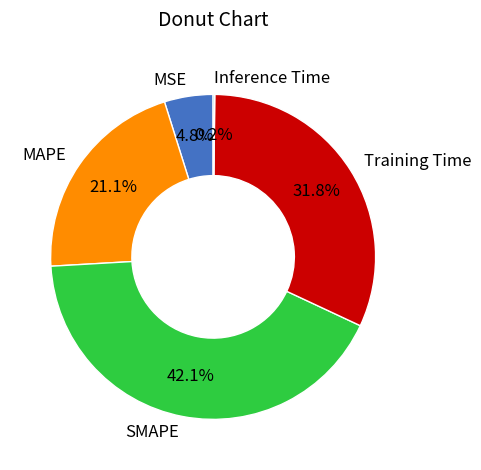

Does MSE represent more than half of the total?

No